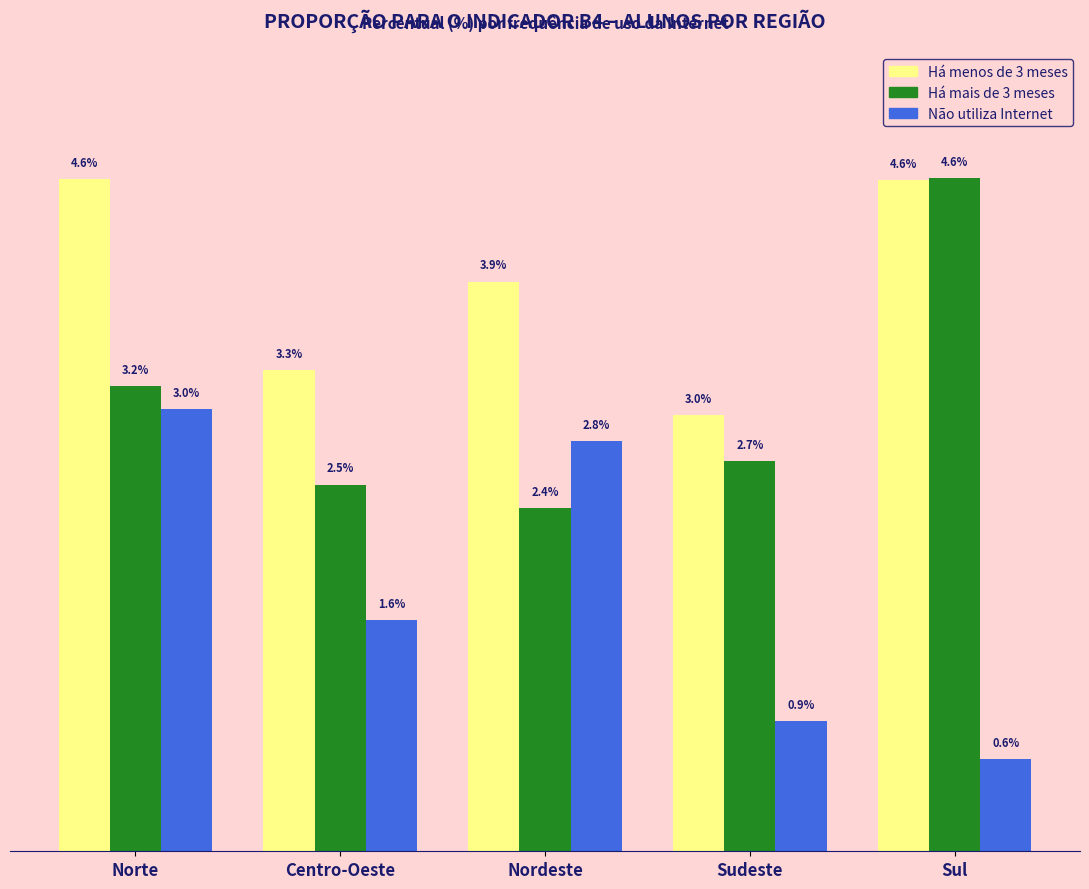

What is the label of the 5th bar from the right?

Norte